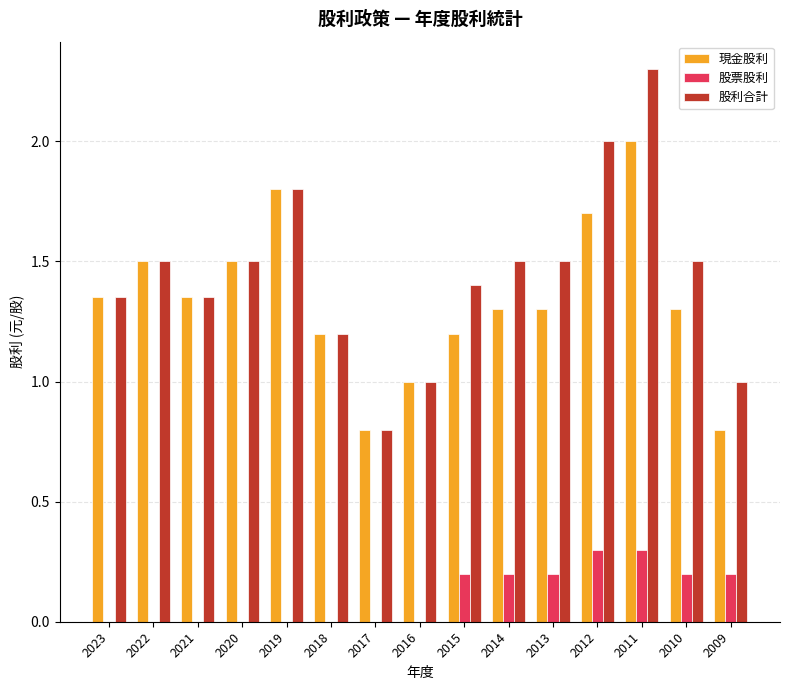

At which label does 現金股利 first exceed 1?

2023